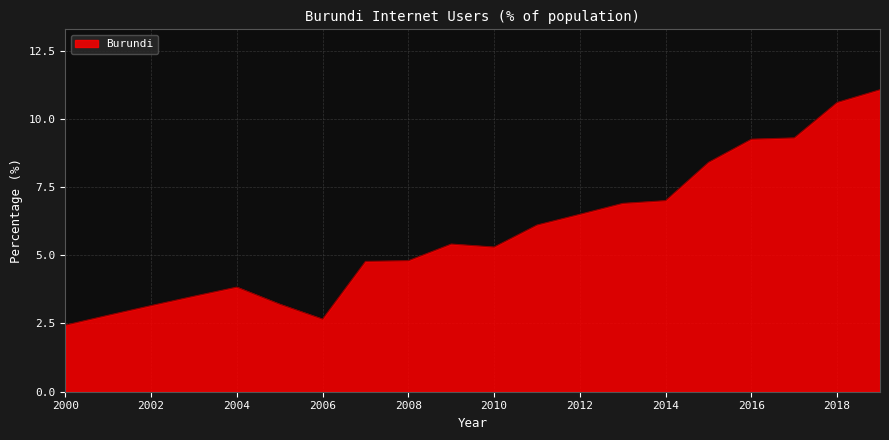

Reading left to right, what are all the values shown in this chart?

2.4	2.8	3.2	3.5	3.8	3.2	2.7	4.8	4.8	5.4	5.3	6.1	6.5	6.9	7.0	8.4	9.3	9.3	10.6	11.1